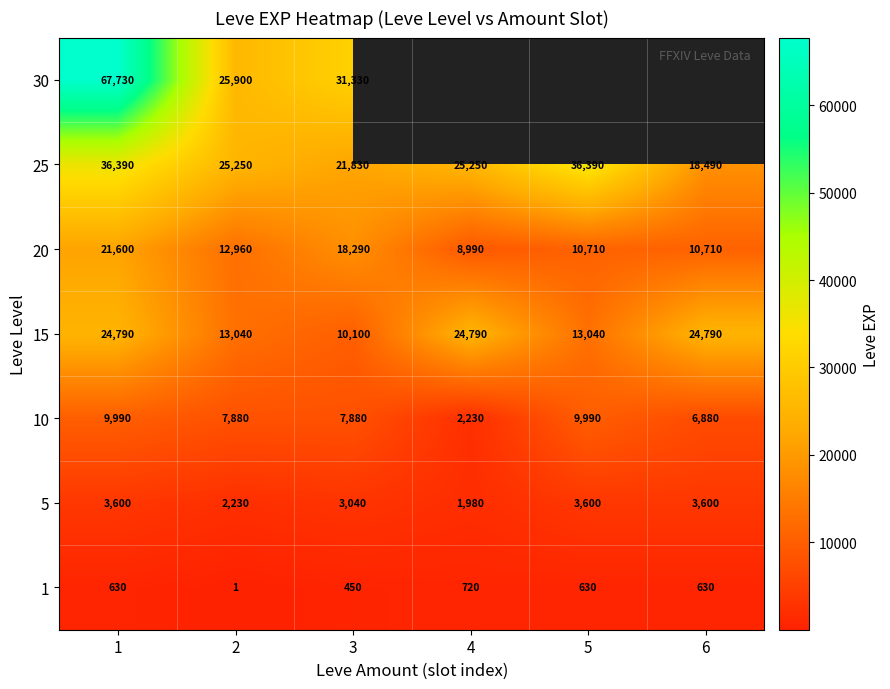

At which label does 15 reach its minimum?

3